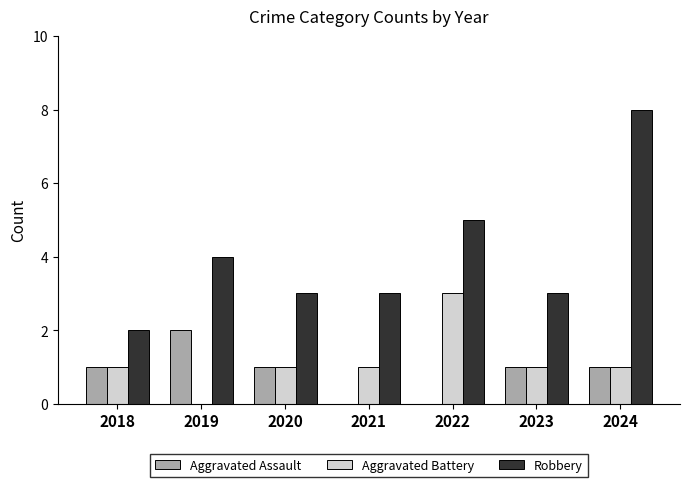

What is the spread (max minus min) of values at 2024?

7